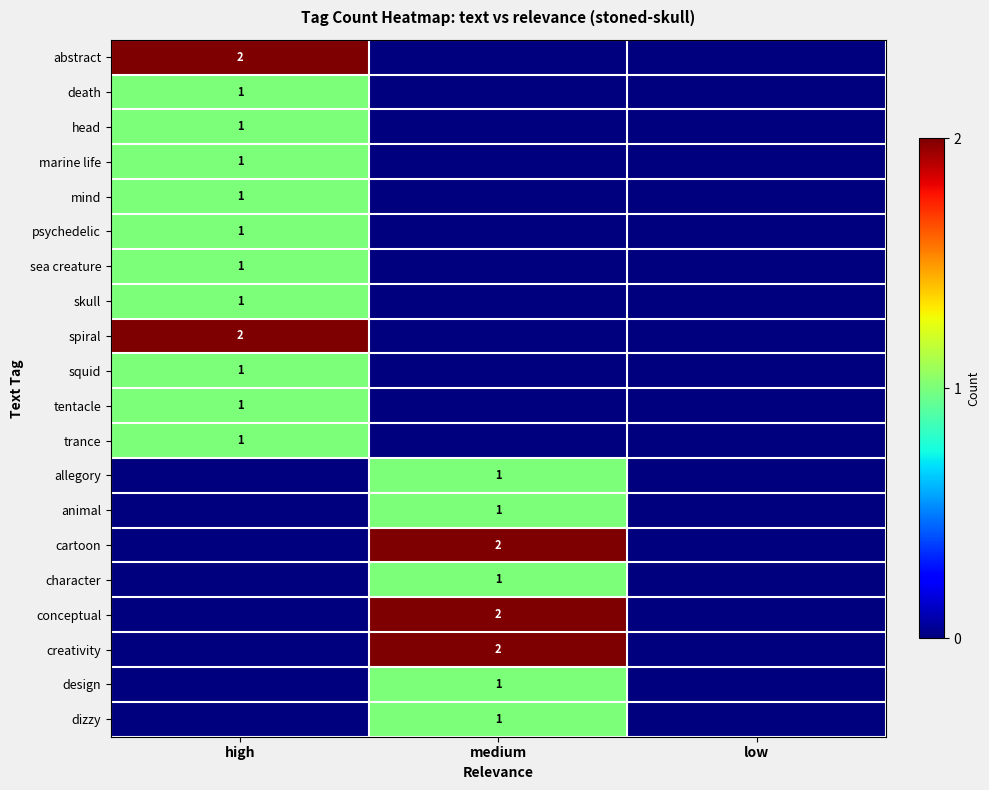

Is it true that dizzy equals 1 at medium?

True